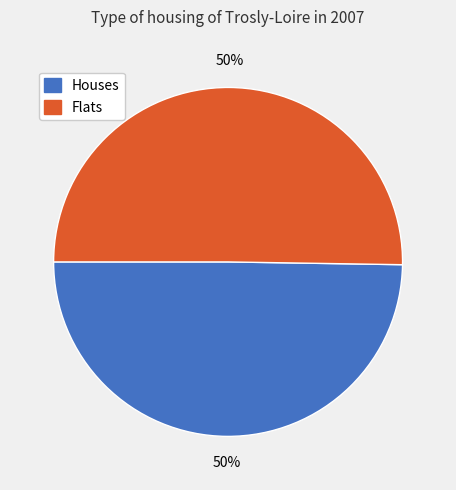

How many segments does this pie chart have?

2